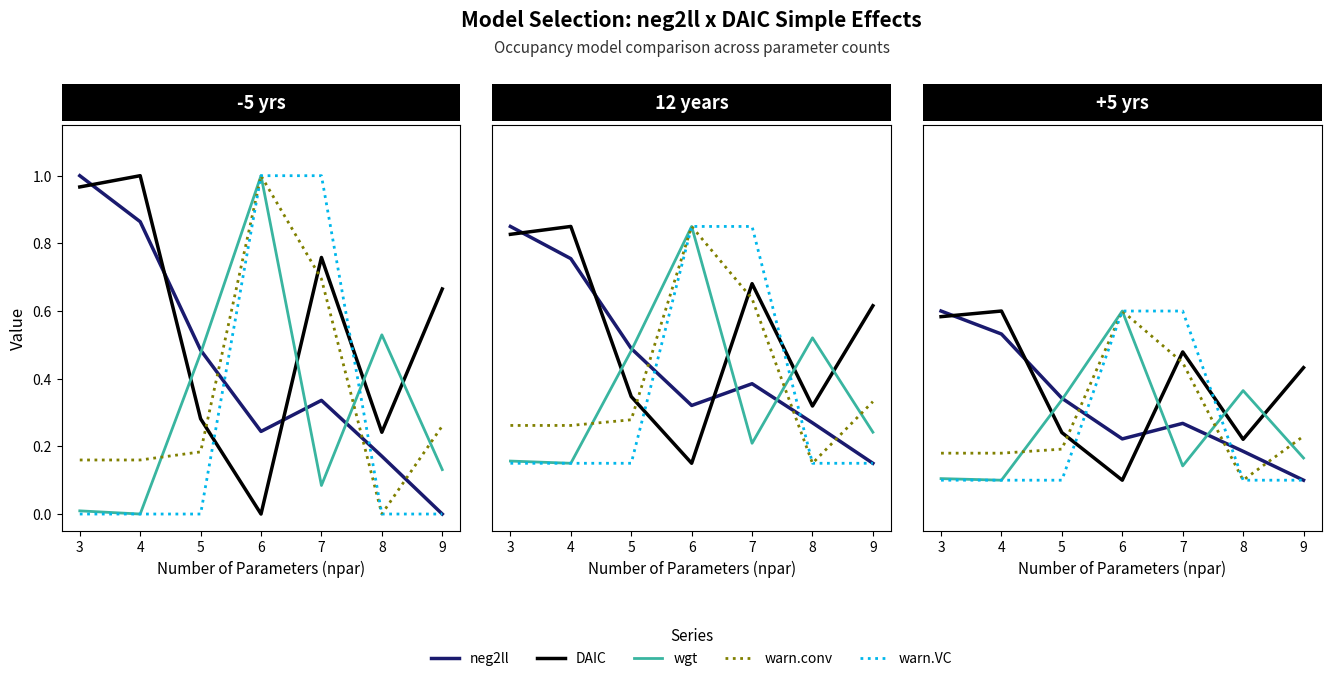

The value of wgt at 4 is 0.1. True or false?

True